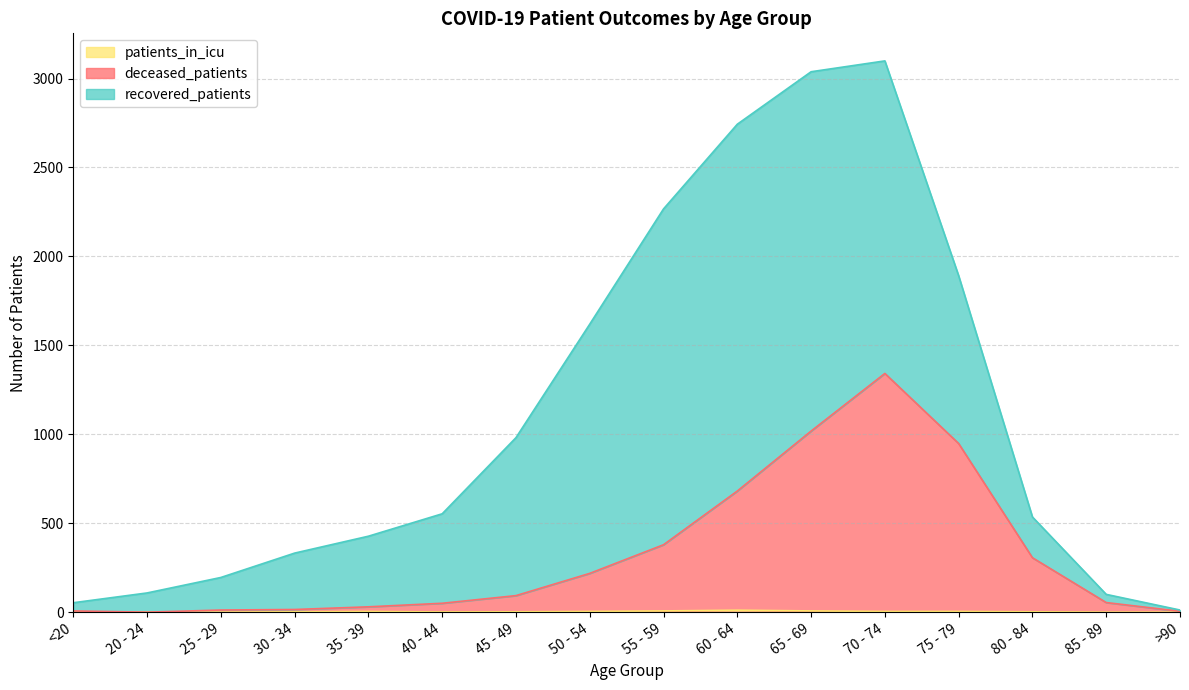

What is the label of the 12th point from the left?

70 - 74